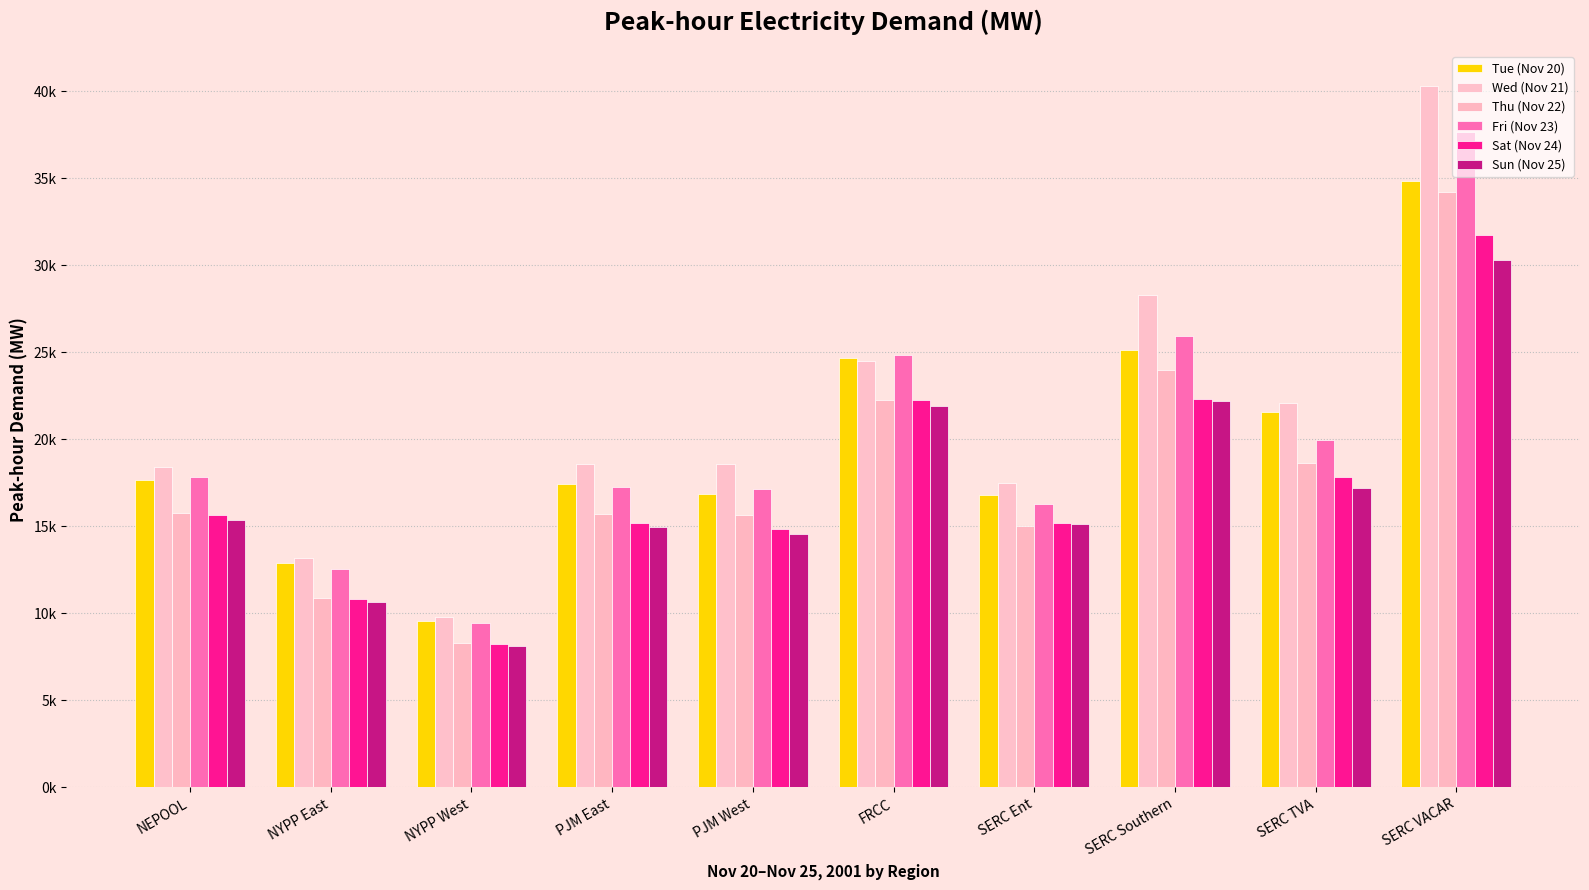

Reading left to right, extract all data points from this chart.

Tue (Nov 20): NEPOOL=17658.5	NYPP East=12917.2	NYPP West=9571.3	PJM East=17423.1	PJM West=16859.0	FRCC=24651.2	SERC Ent=16821.8	SERC Southern=25142.4	SERC TVA=21580.1	SERC VACAR=34866.6
Wed (Nov 21): NEPOOL=18410.0	NYPP East=13195.3	NYPP West=9821.4	PJM East=18597.0	PJM West=18612.5	FRCC=24508.6	SERC Ent=17477.0	SERC Southern=28268.1	SERC TVA=22071.1	SERC VACAR=40290.6
Thu (Nov 22): NEPOOL=15769.9	NYPP East=10863.2	NYPP West=8277.6	PJM East=15737.9	PJM West=15641.3	FRCC=22260.2	SERC Ent=15030.4	SERC Southern=23967.7	SERC TVA=18636.0	SERC VACAR=34187.8
Fri (Nov 23): NEPOOL=17843.2	NYPP East=12527.2	NYPP West=9465.9	PJM East=17243.1	PJM West=17157.2	FRCC=24853.5	SERC Ent=16308.5	SERC Southern=25911.9	SERC TVA=19989.8	SERC VACAR=37666.4
Sat (Nov 24): NEPOOL=15634.0	NYPP East=10843.9	NYPP West=8256.6	PJM East=15196.8	PJM West=14862.5	FRCC=22277.0	SERC Ent=15202.1	SERC Southern=22335.6	SERC TVA=17829.5	SERC VACAR=31760.2
Sun (Nov 25): NEPOOL=15354.3	NYPP East=10657.4	NYPP West=8119.2	PJM East=14960.3	PJM West=14540.7	FRCC=21928.3	SERC Ent=15141.5	SERC Southern=22206.4	SERC TVA=17187.6	SERC VACAR=30304.7